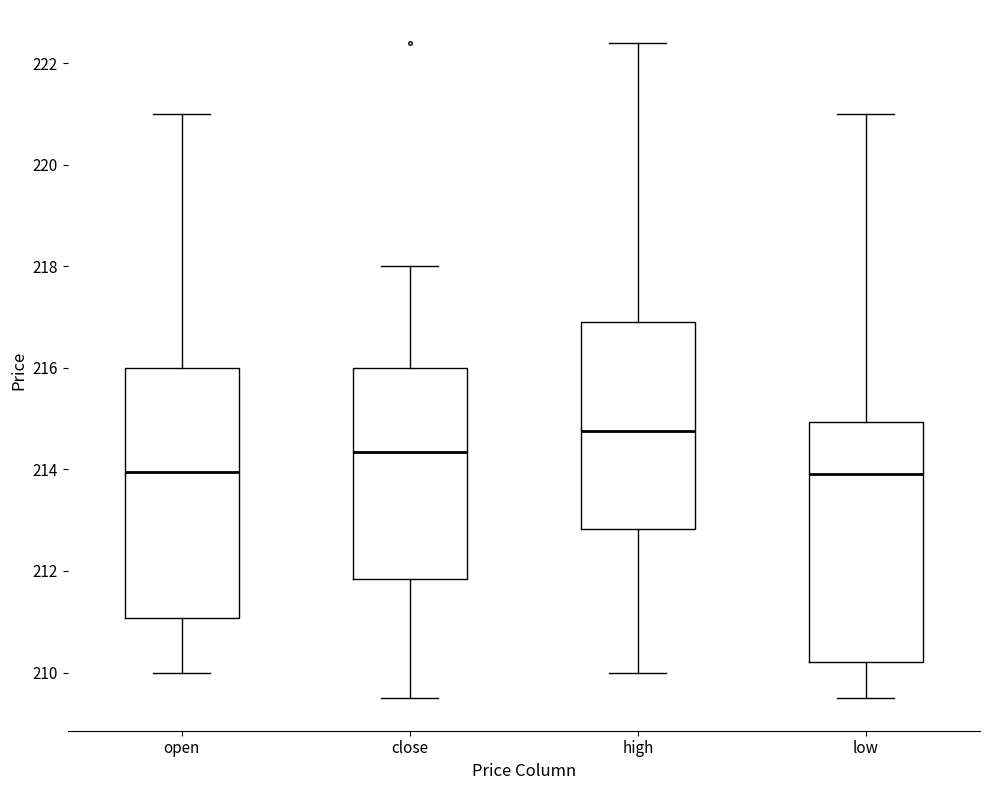

Which box's median line is the highest?

high